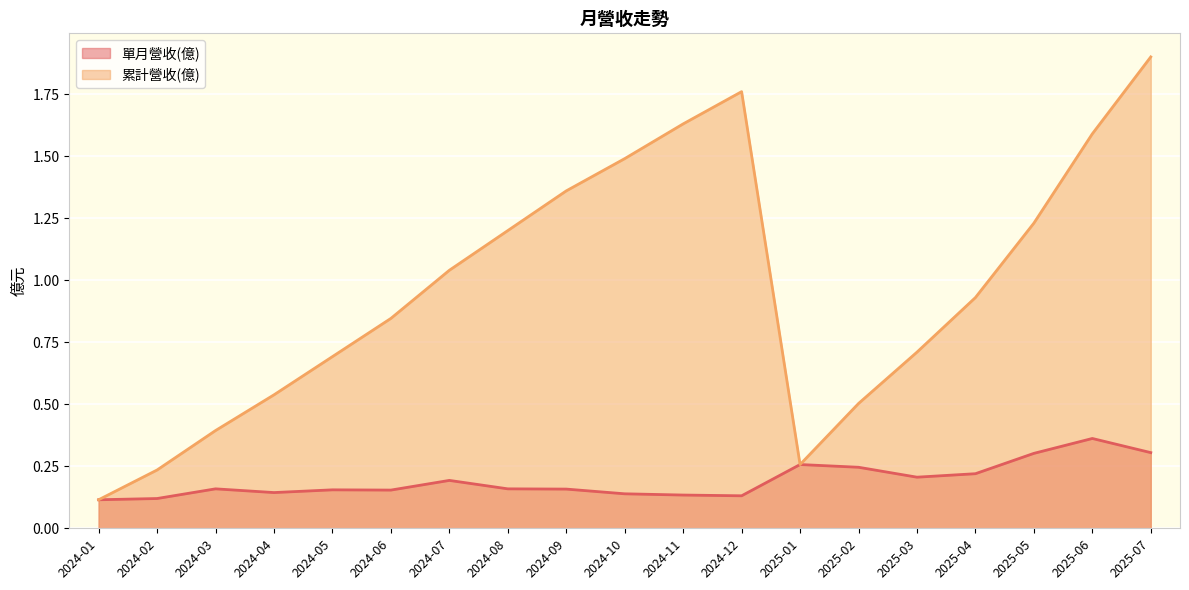

Rank the series at 2024-02 from lowest to highest value.

單月營收(億), 累計營收(億)